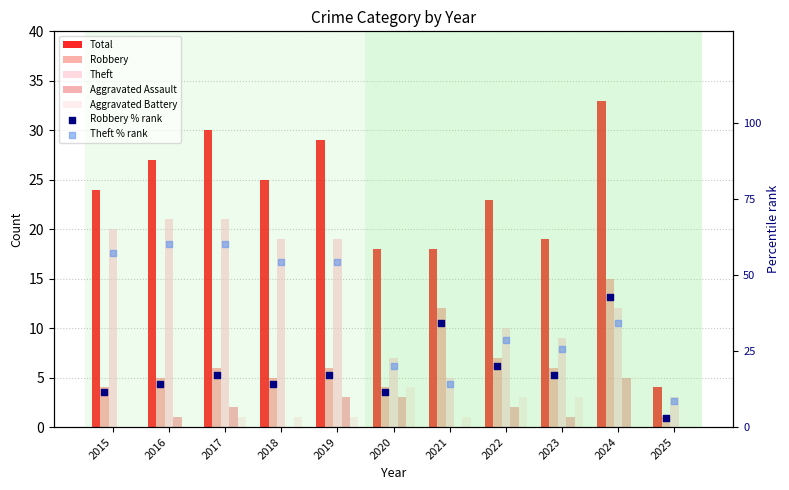

Which series has the largest Y range (max minus min)?

Total